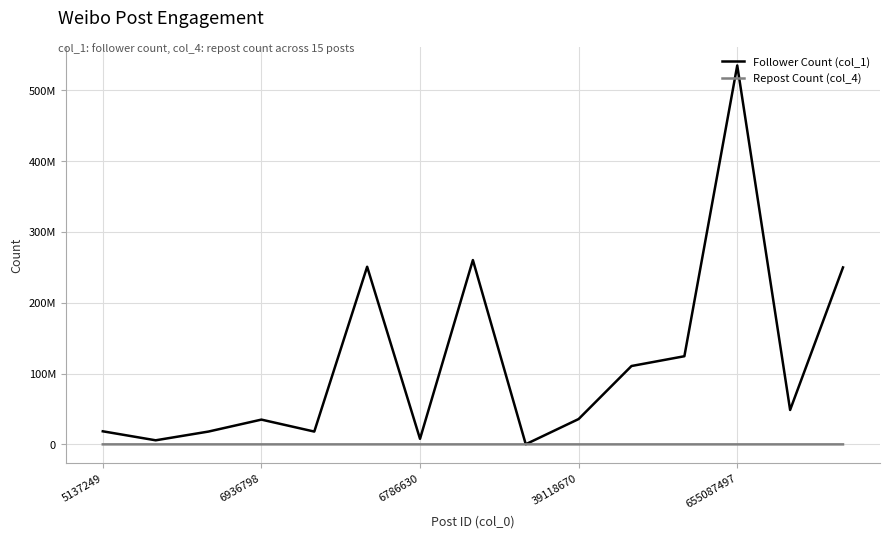

Which series has the largest total across all categories?

Follower Count (col_1)